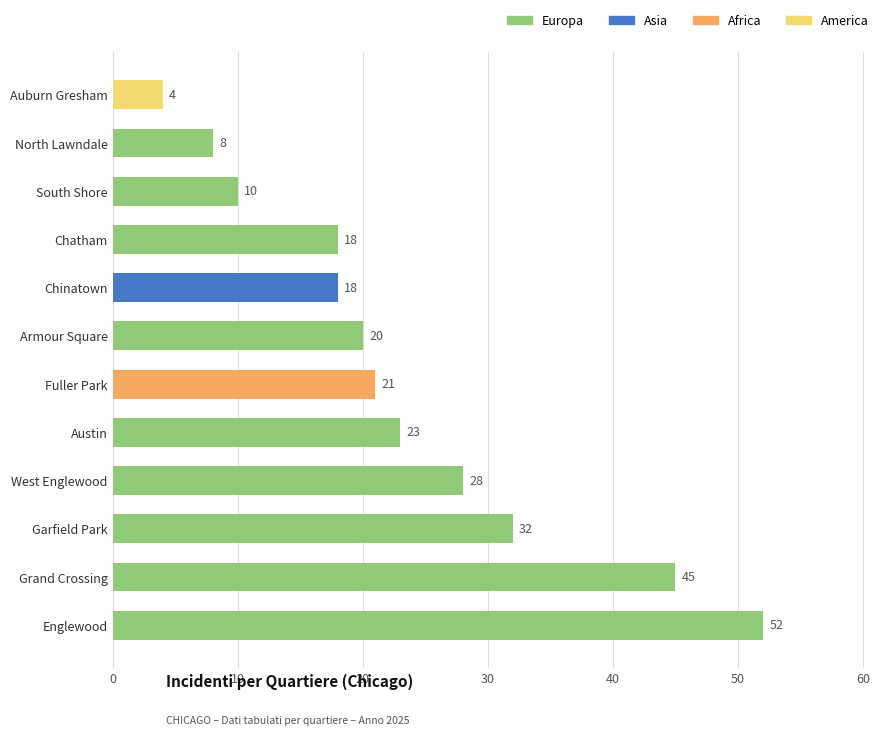

True or false: the data shows 45 at Grand Crossing.

True